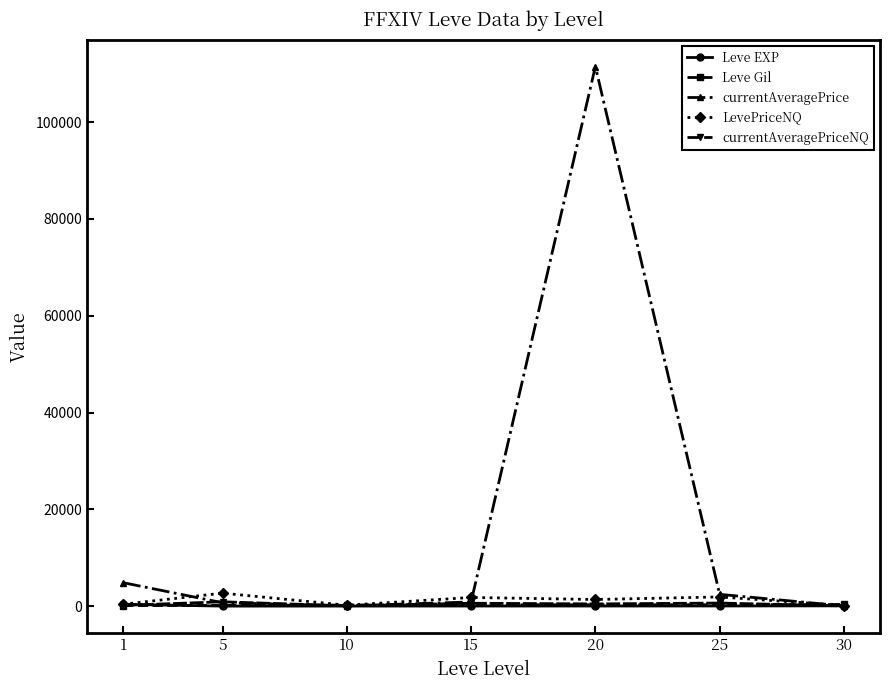

What is the difference between the second highest and minimum values in the LevePriceNQ series?

1781